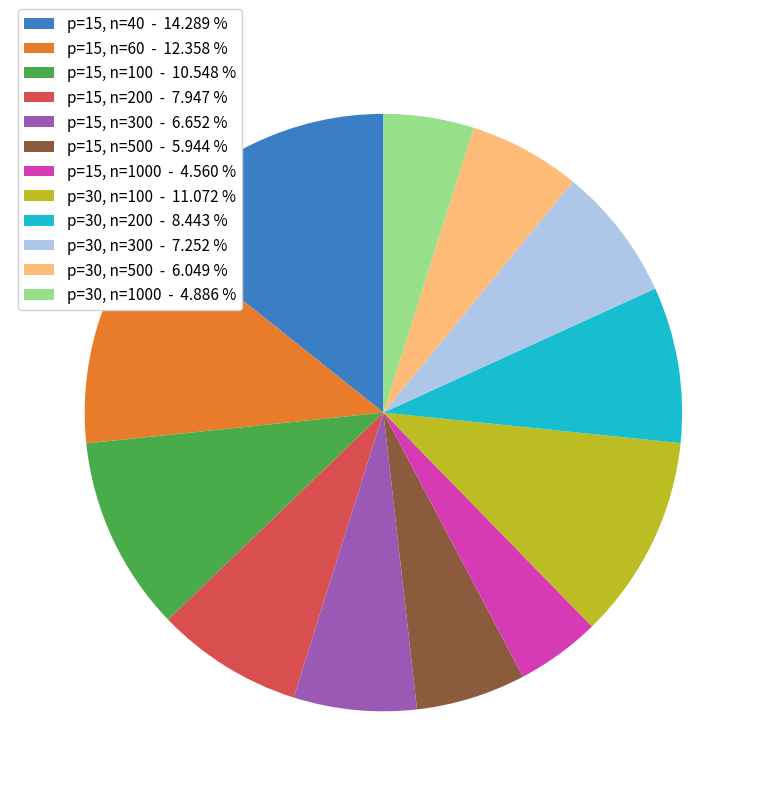

What is the largest slice in the pie chart?

p=15, n=40 - 14.289 %